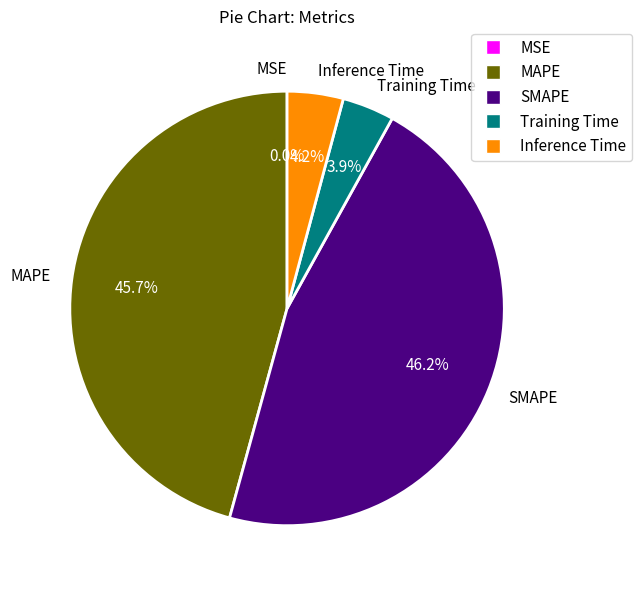

Combined, what portion of the pie is SMAPE and Inference Time?

50.4%